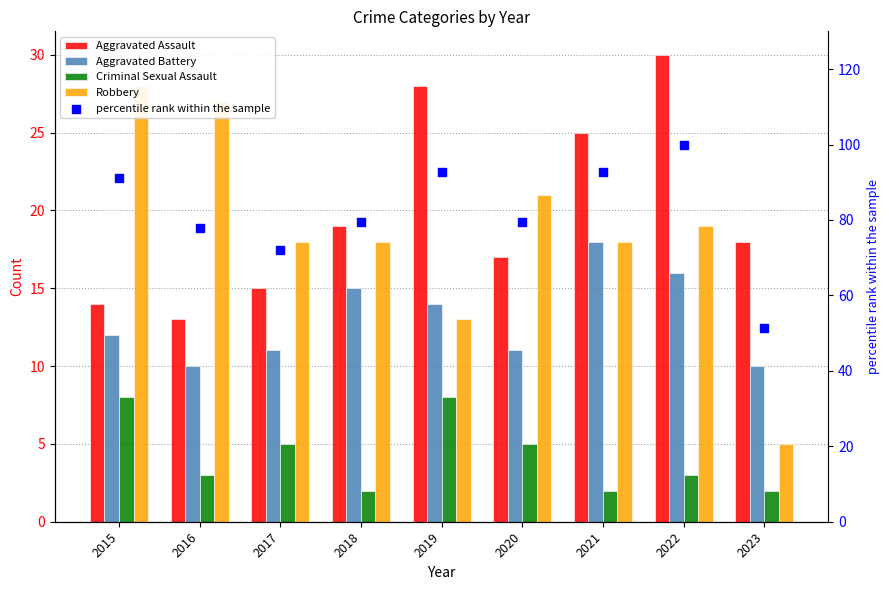

Which series has the widest spread of Y values?

percentile rank within the sample